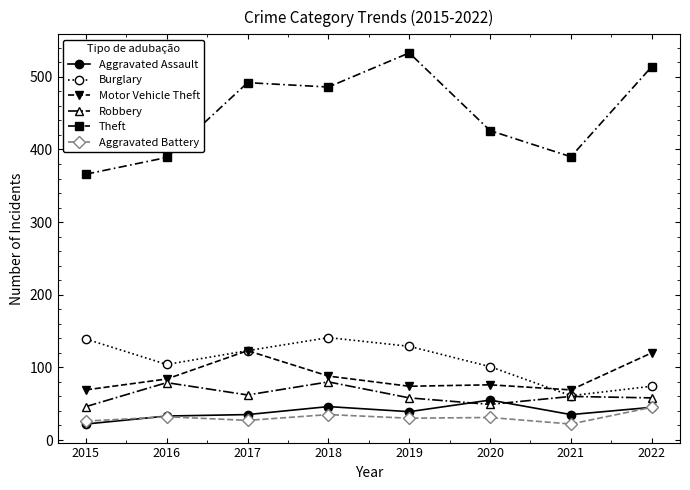

Which category has the highest value in the Aggravated Assault series?

2020